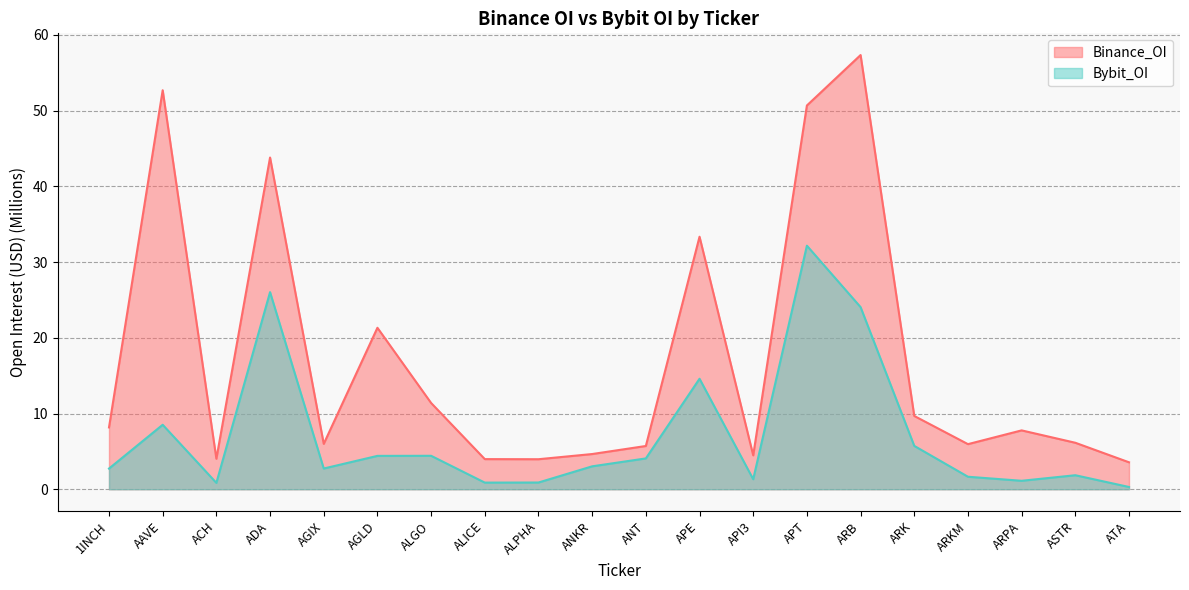

Between 1INCH and APT, which is larger?

APT